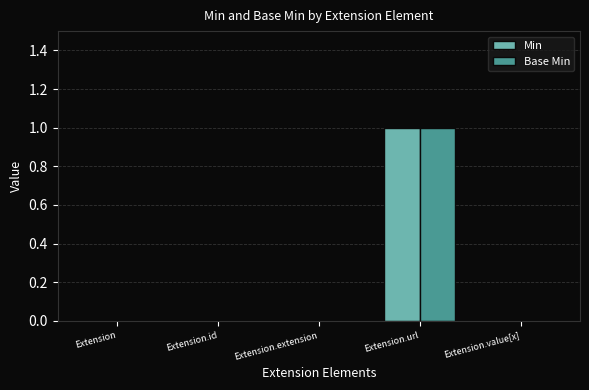

Reading left to right, transcribe all the data shown in this chart.

Min: 0	0	0	1	0
Base Min: 0	0	0	1	0